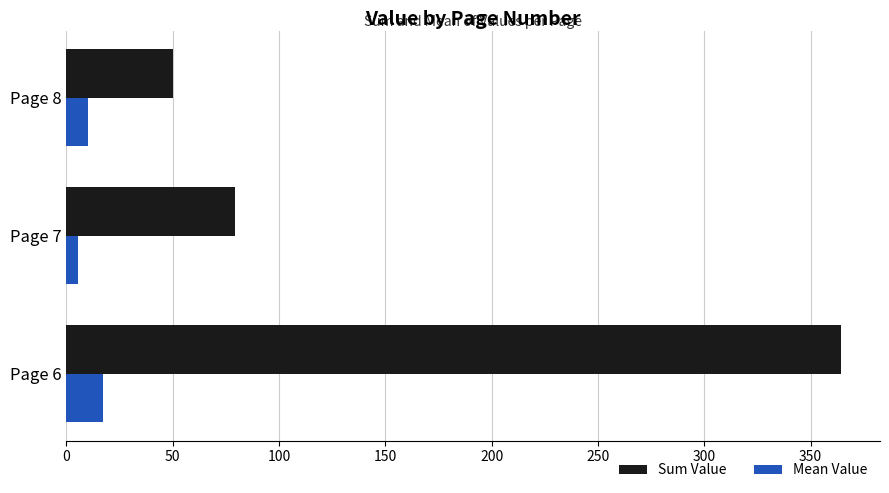

True or false: Sum Value has a value of 50.1 at Page 8.

True